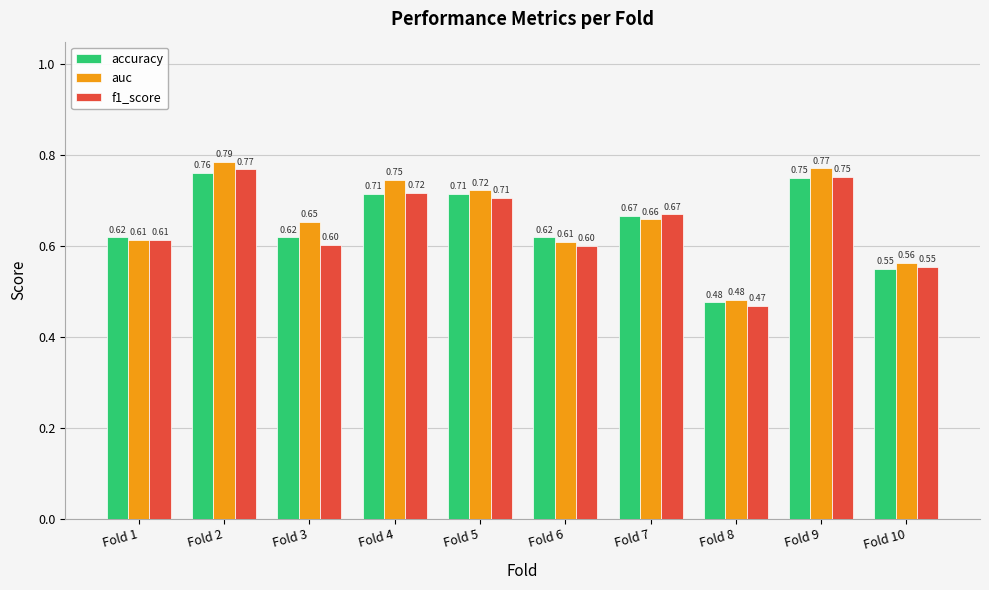

Which series changed the most between Fold 3 and Fold 4?

f1_score